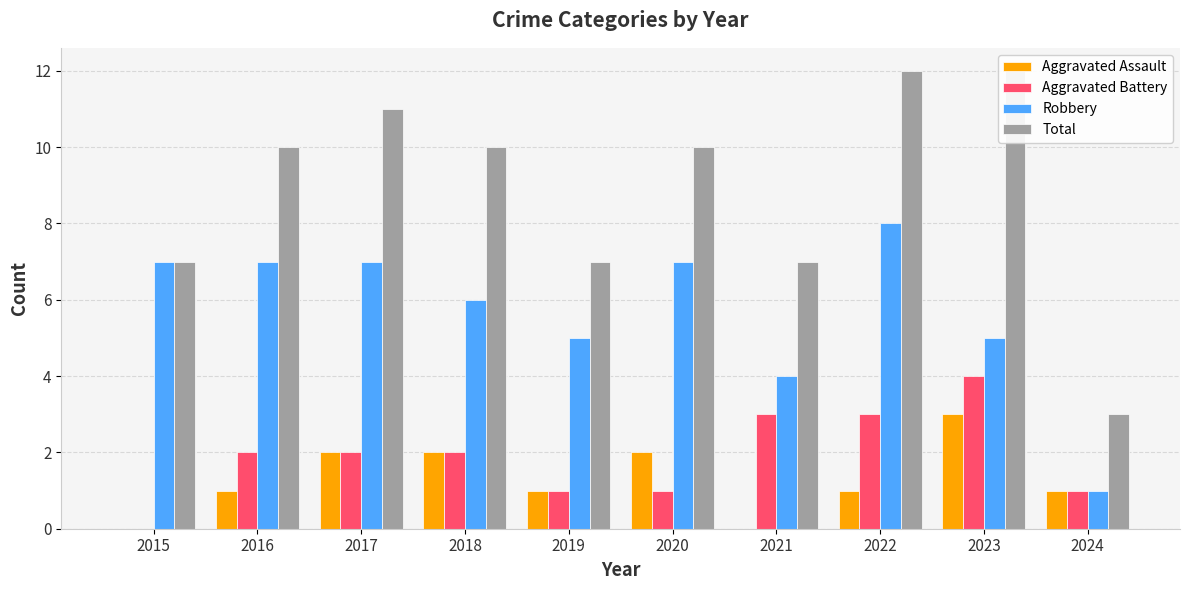

What are all the series names shown in the legend?

Aggravated Assault, Aggravated Battery, Robbery, Total